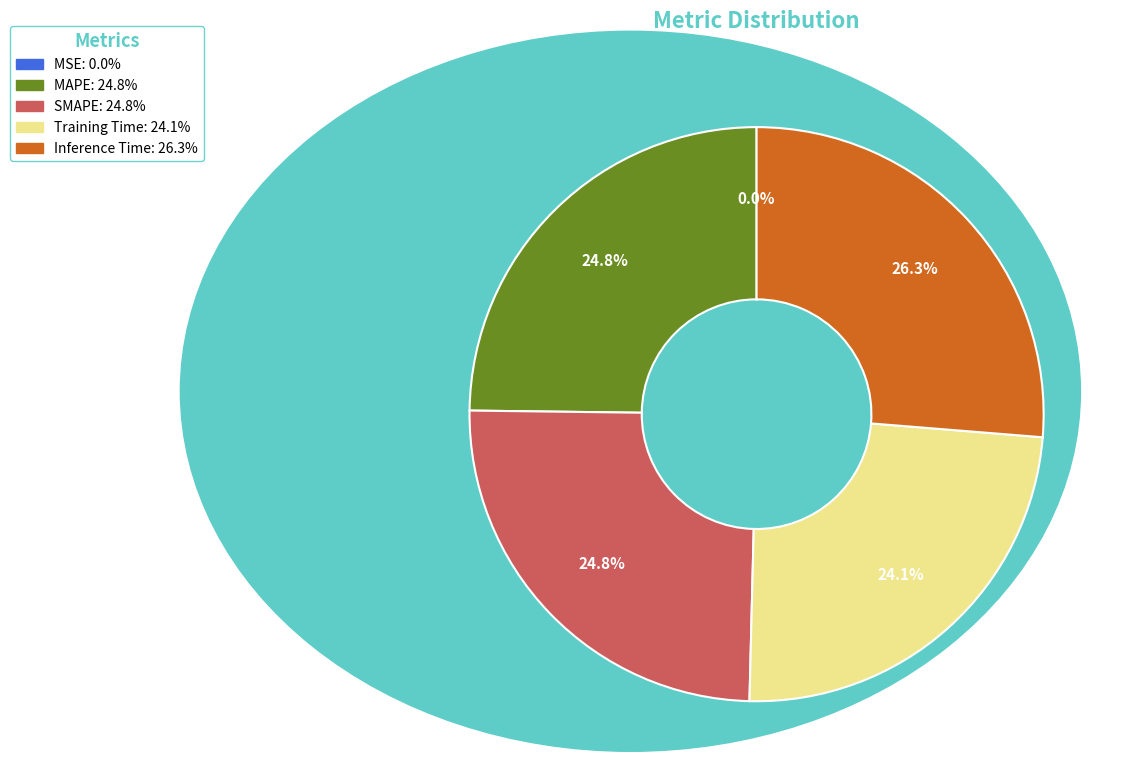

What percentage do SMAPE and Inference Time together represent?

51.1%